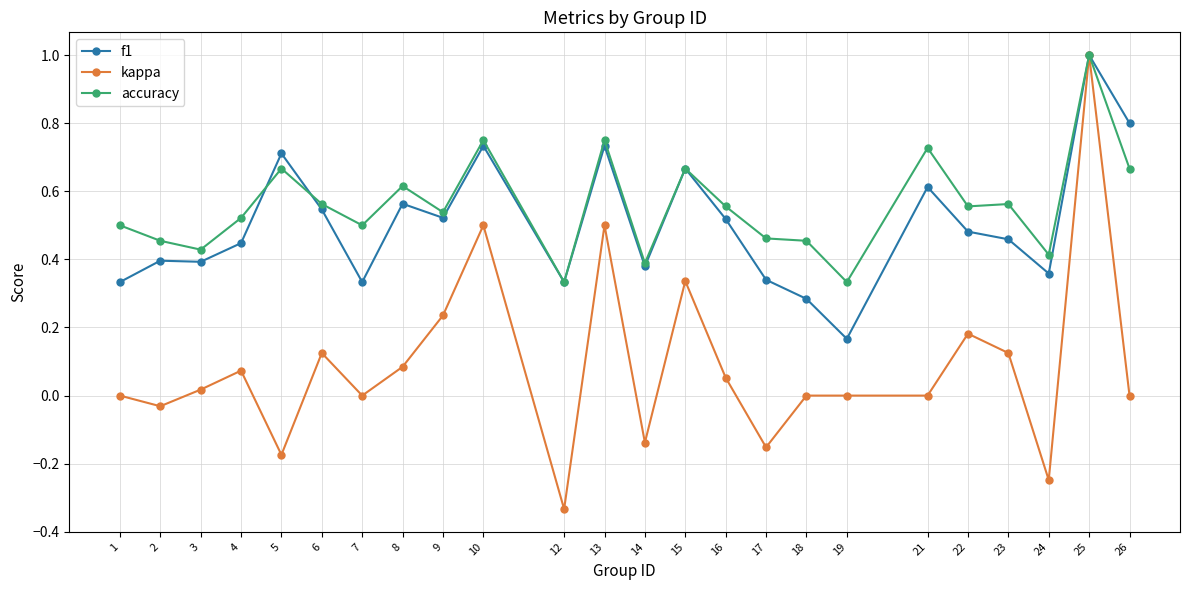

Which series has the widest spread of values?

kappa